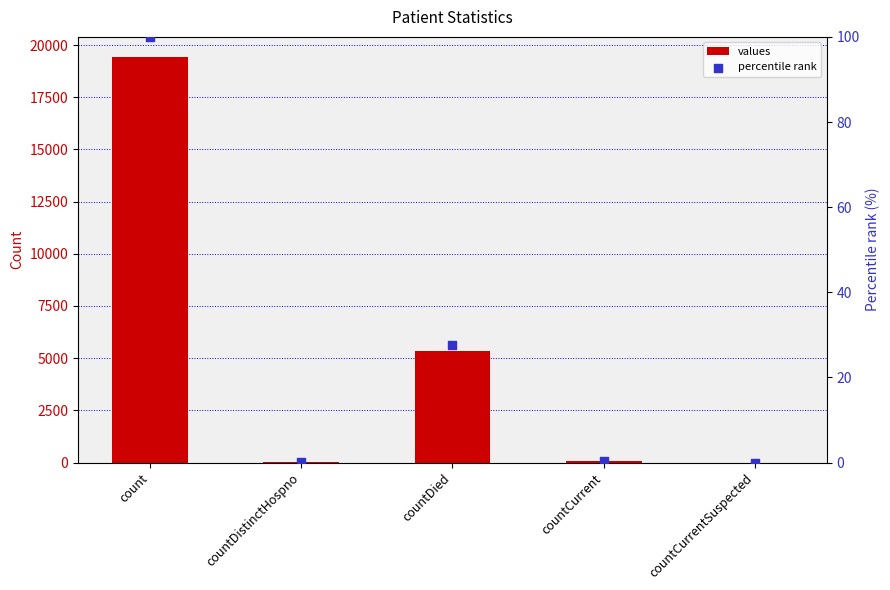

Which series has the largest total across all categories?

values